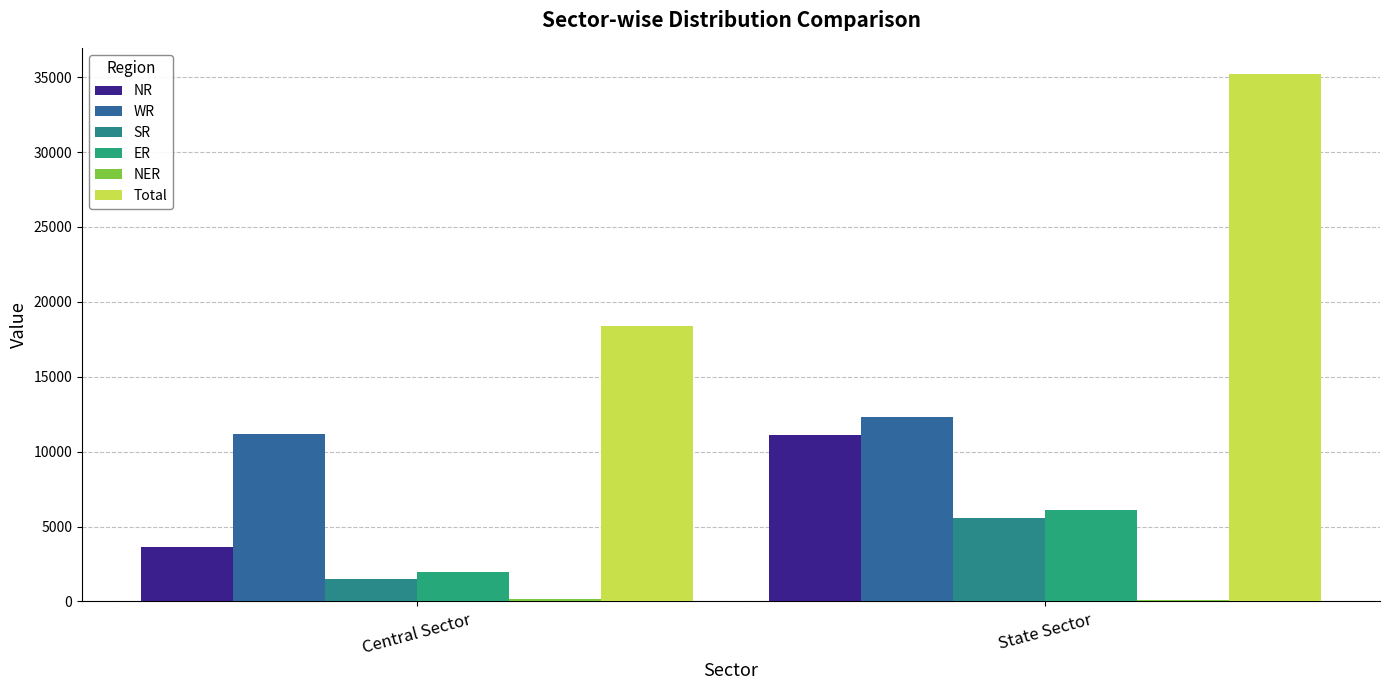

Are the bars grouped side by side (vs. stacked)?

Yes